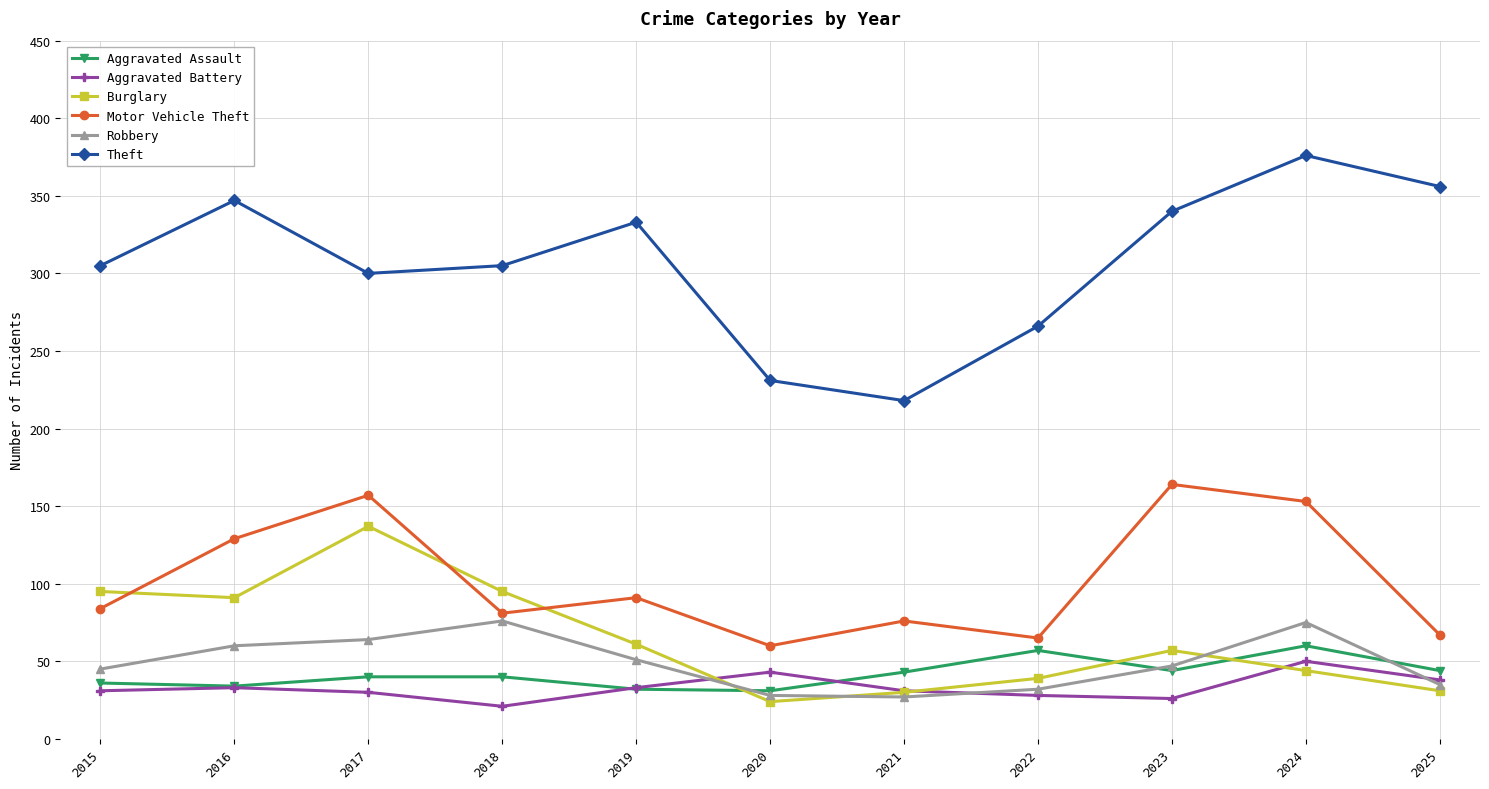

What is the difference between the maximum and minimum values in the Robbery series?

49